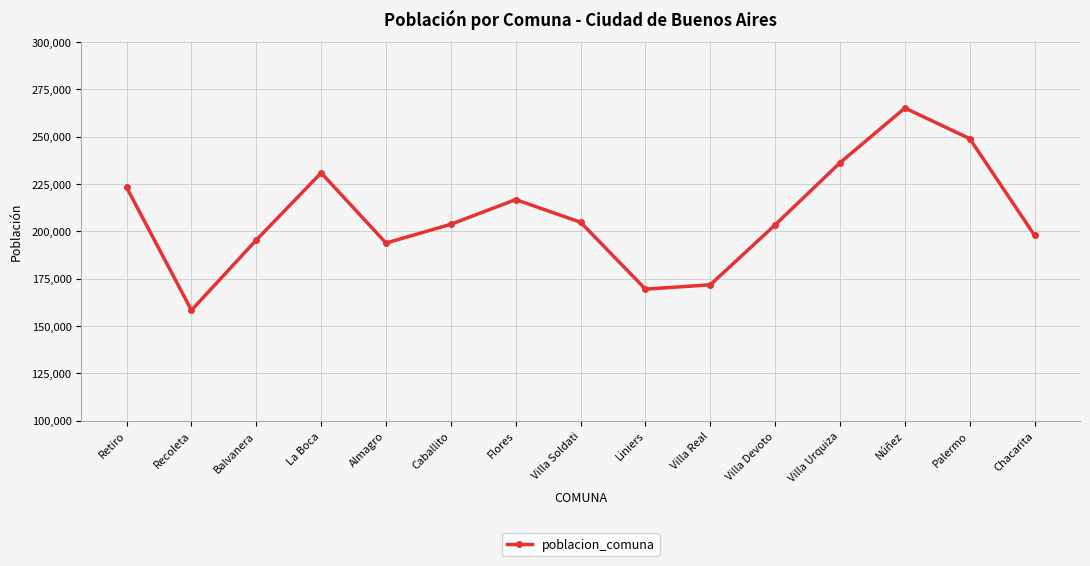

What is the change in value from Balvanera to Villa Soldati?

+9380